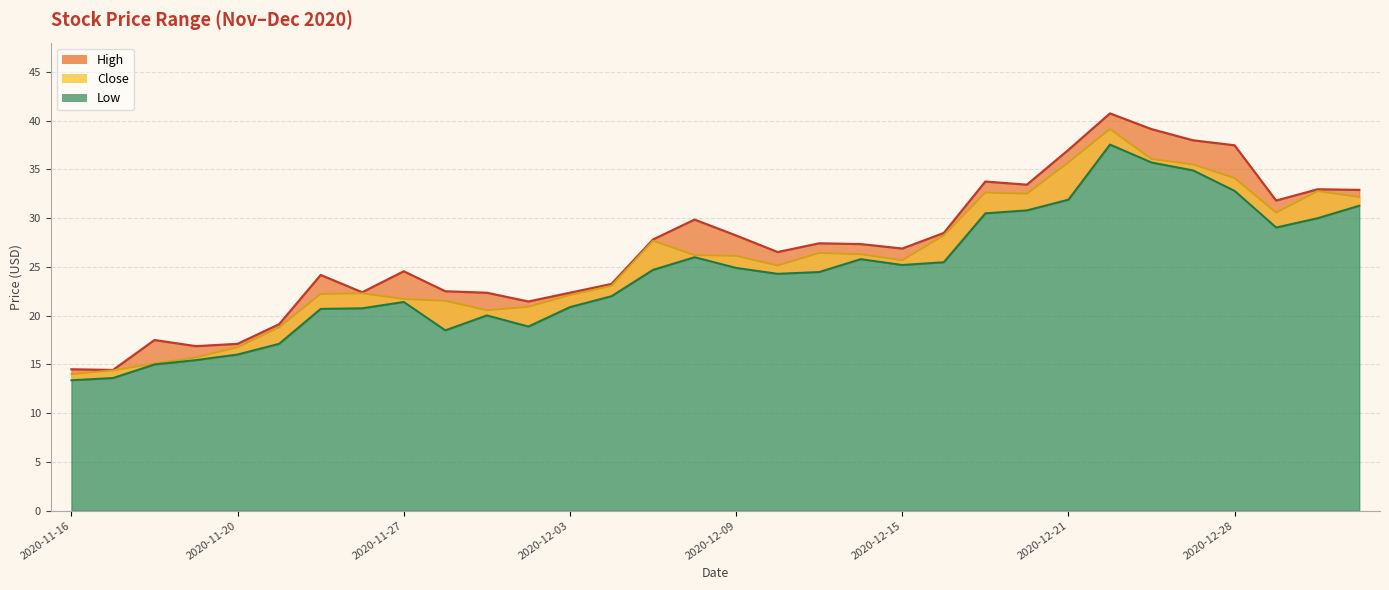

Between 2020-11-30 and 2020-12-18, which series saw the biggest shift?

Low